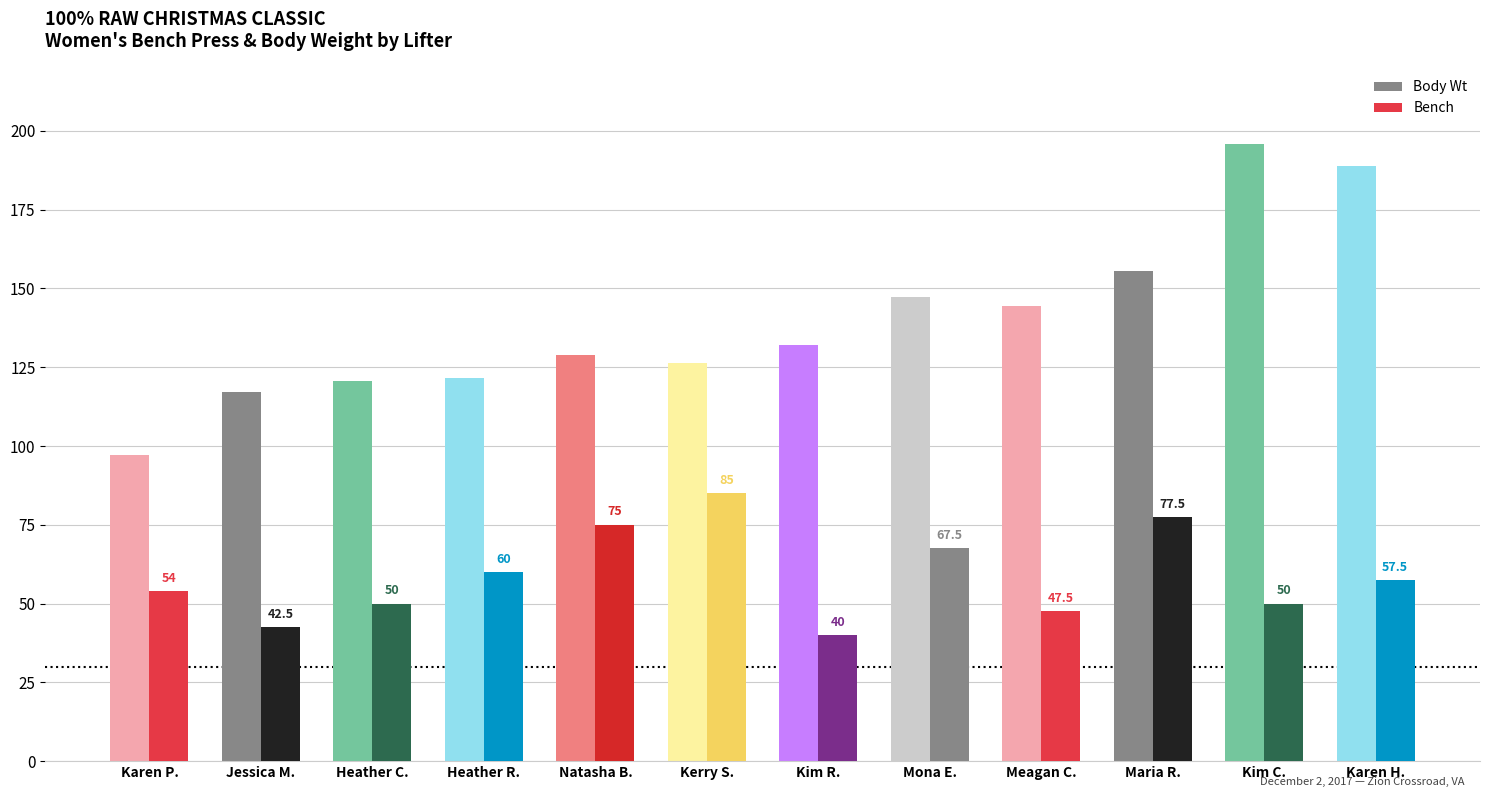

The value of Body Wt at Open is 58.1. True or false?

False